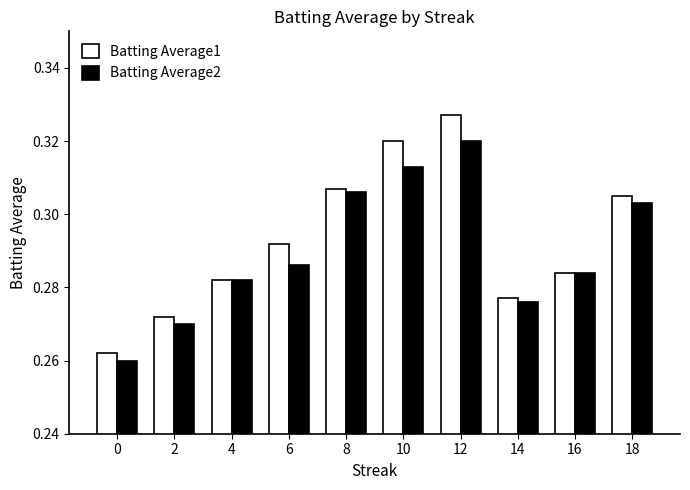

At which label does Batting Average1 reach its peak?

12